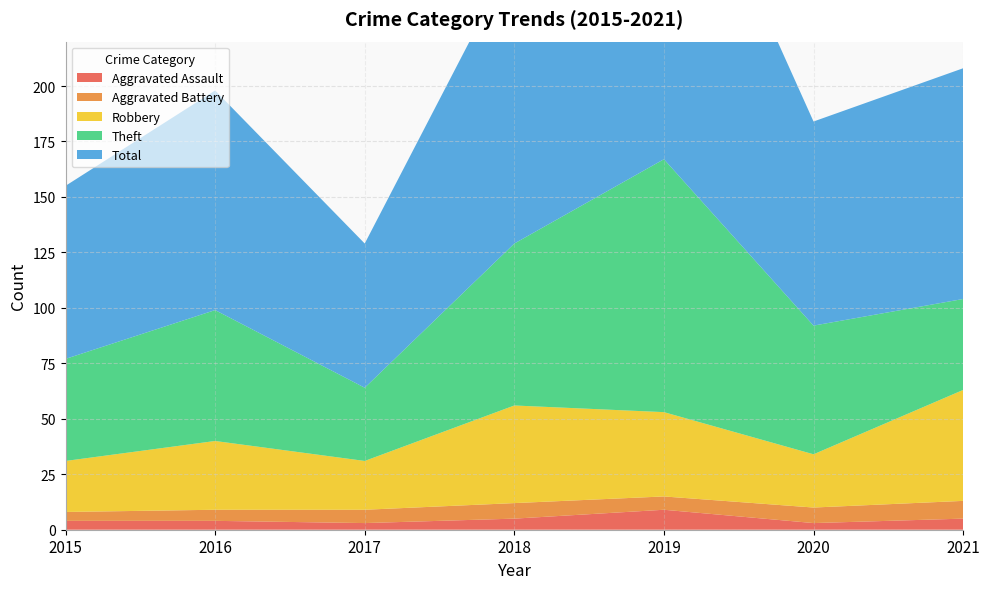

Reading left to right, extract all data points from this chart.

Aggravated Assault: 2015=4	2016=4	2017=3	2018=5	2019=9	2020=3	2021=5
Aggravated Battery: 2015=4	2016=5	2017=6	2018=7	2019=6	2020=7	2021=8
Robbery: 2015=23	2016=31	2017=22	2018=44	2019=38	2020=24	2021=50
Theft: 2015=46	2016=59	2017=33	2018=73	2019=114	2020=58	2021=41
Total: 2015=78	2016=99	2017=65	2018=130	2019=167	2020=92	2021=104